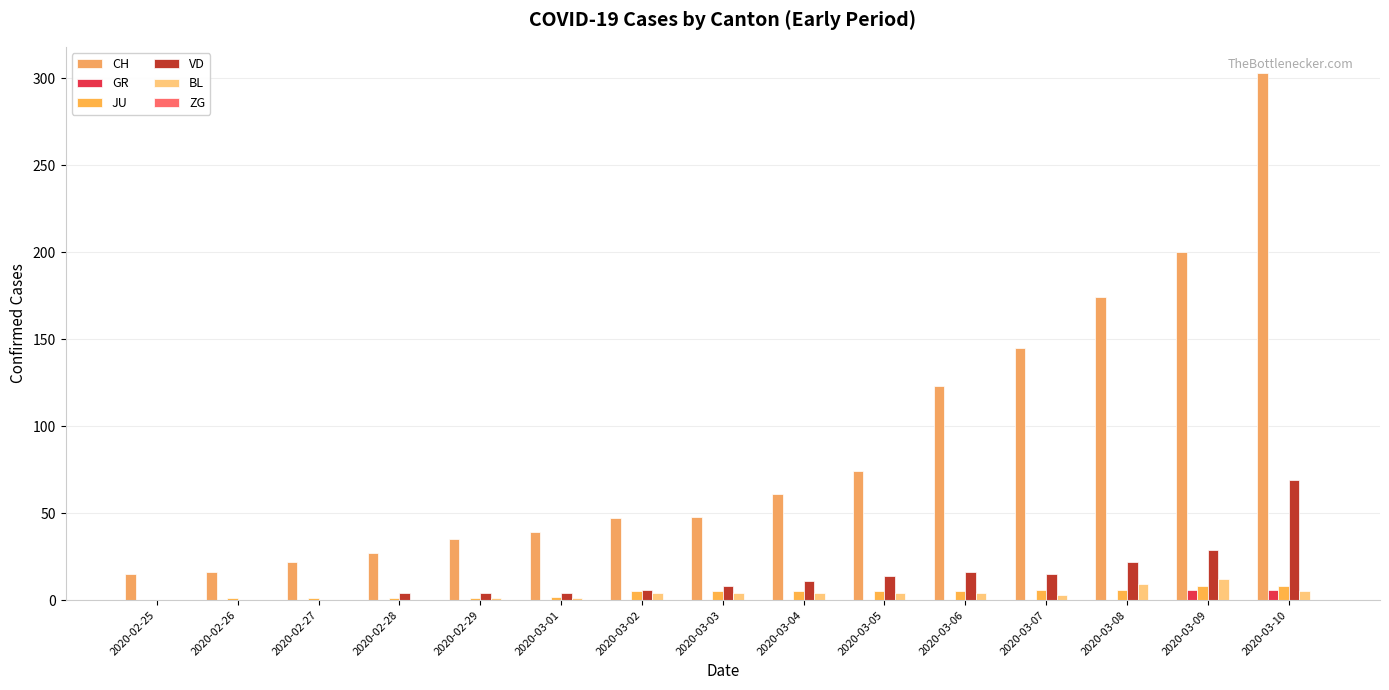

Rank the series by their maximum value, from highest to lowest.

CH, VD, BL, JU, GR, ZG